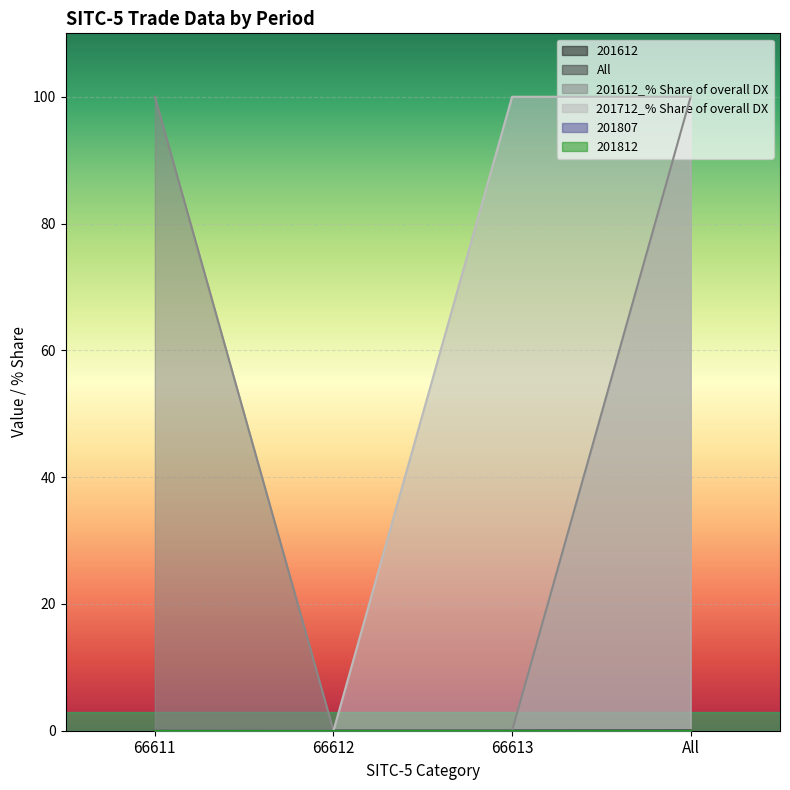

True or false: 201712_% Share of overall DX and All cross at least once.

False